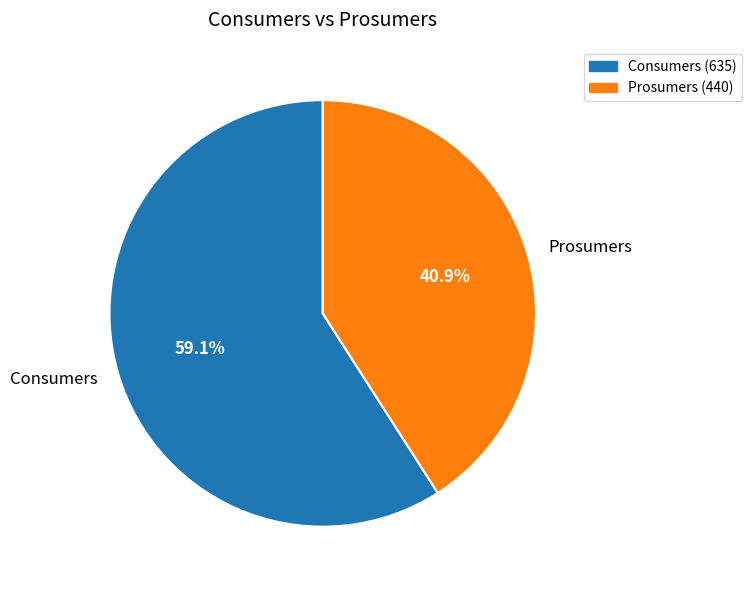

What is the largest slice in the pie chart?

Consumers